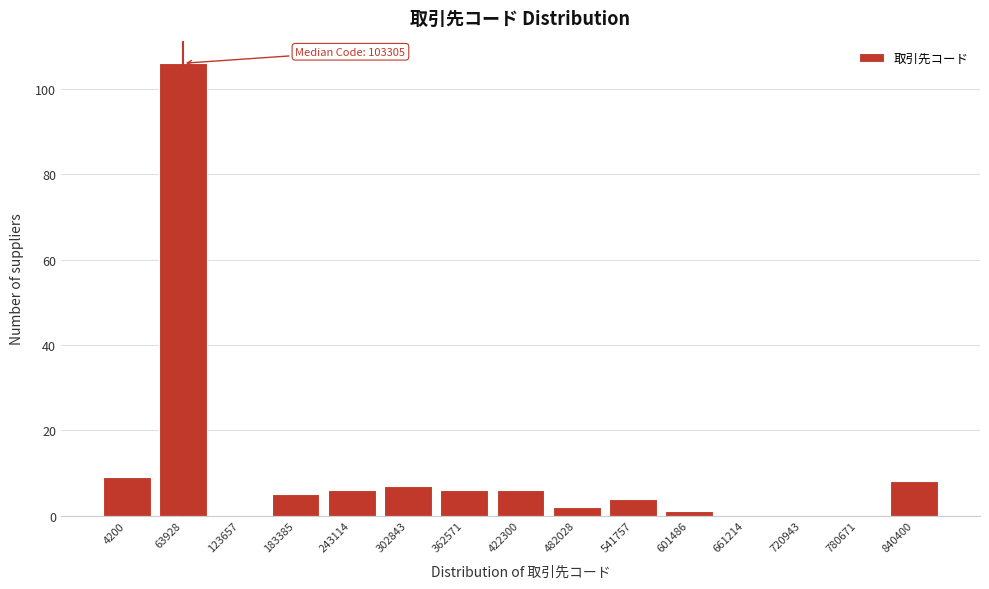

Reading right to left, transcribe all the data shown in this chart.

840400=8	780671=0	720943=0	661214=0	601486=1	541757=4	482028=2	422300=6	362571=6	302843=7	243114=6	183385=5	123657=0	63928=106	4200=9